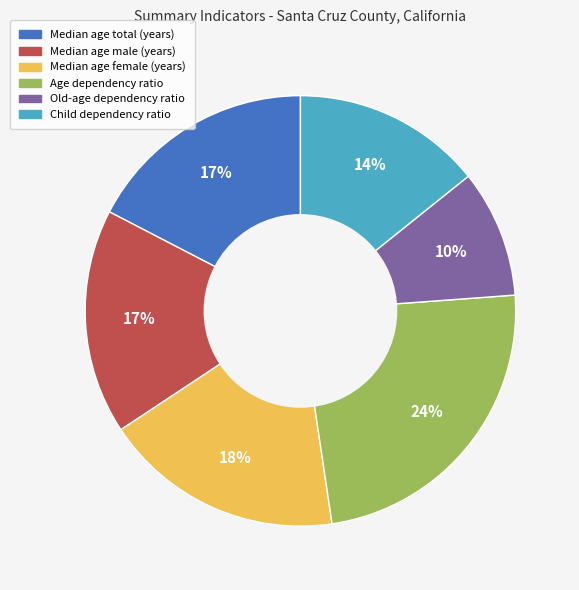

Between Median age male (years) and Old-age dependency ratio, which is larger?

Median age male (years)